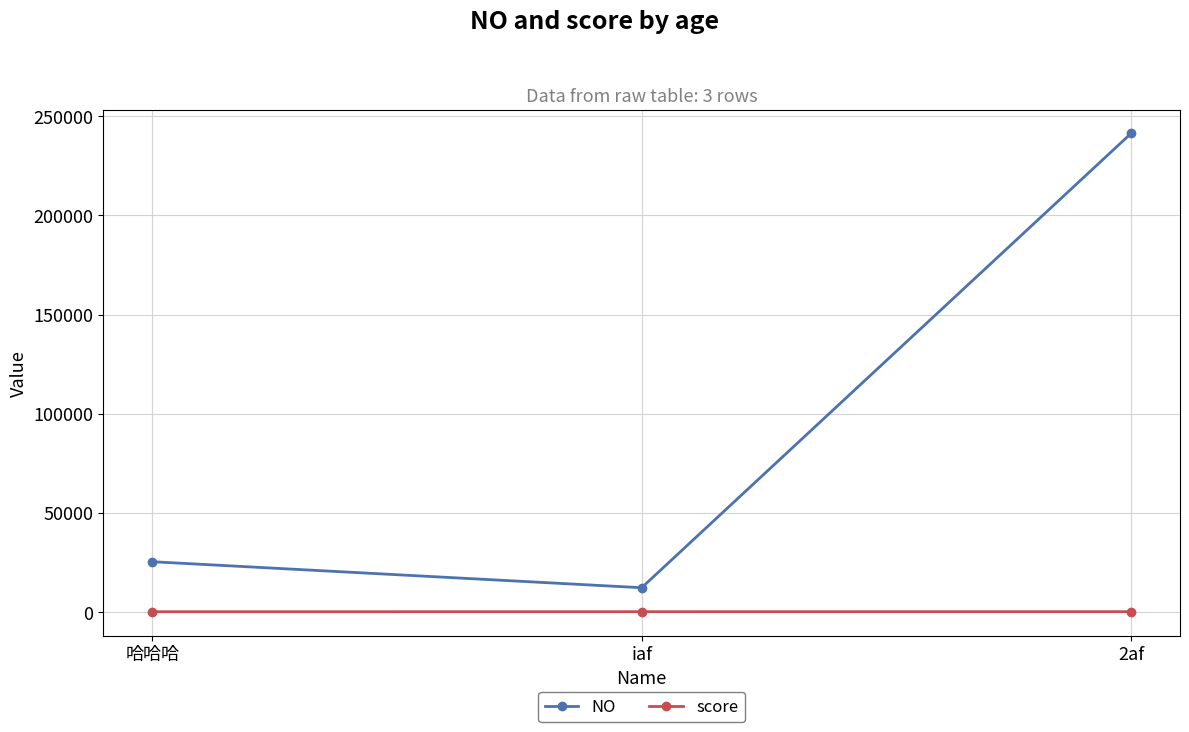

At which label is NO closest to 126767?

哈哈哈